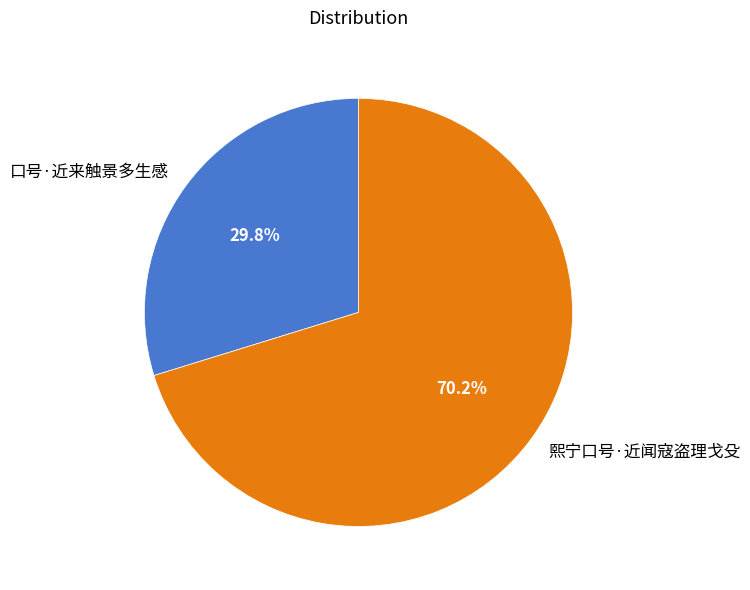

What is the majority slice?

熙宁口号·近闻寇盗理戈殳